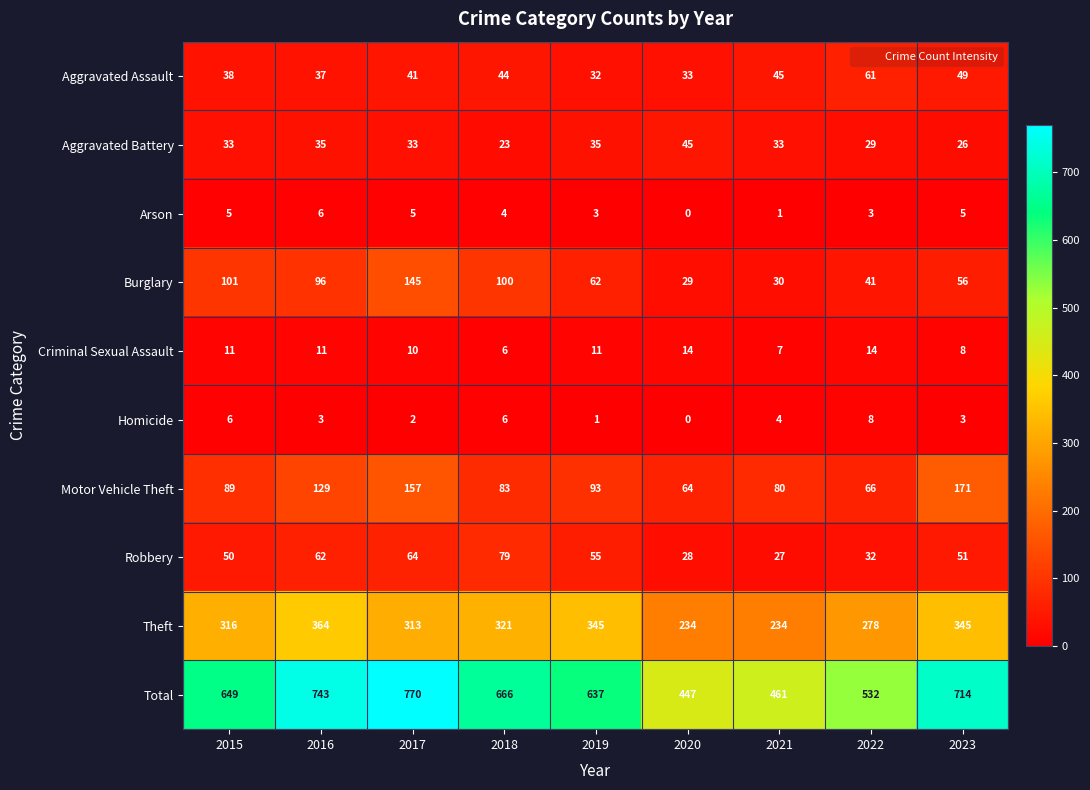

What is the sum of the Aggravated Assault values at 2015 and 2020?

71